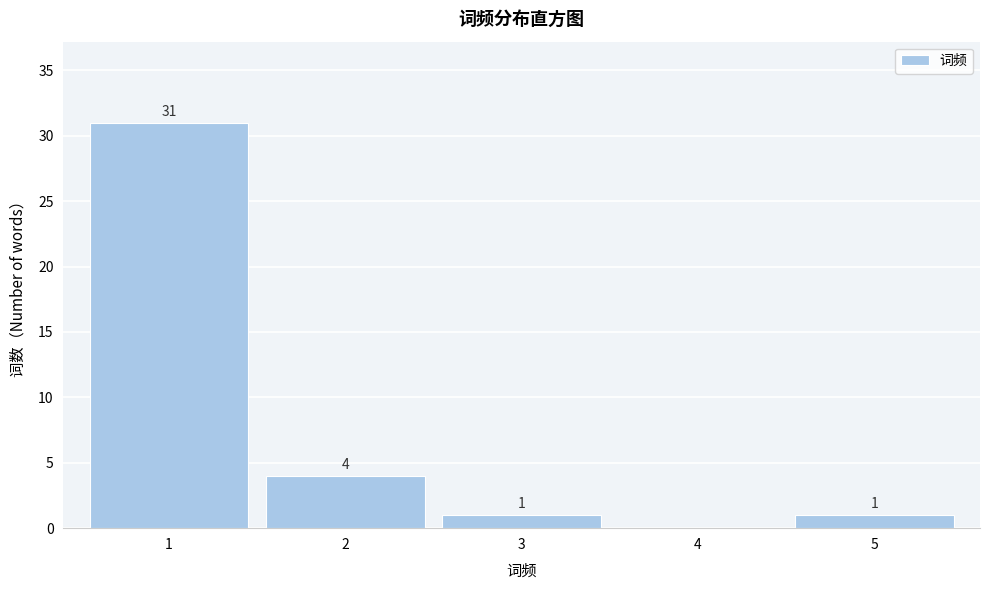

Over which range of the x-axis is the bar tallest?

0.5 to 1.5